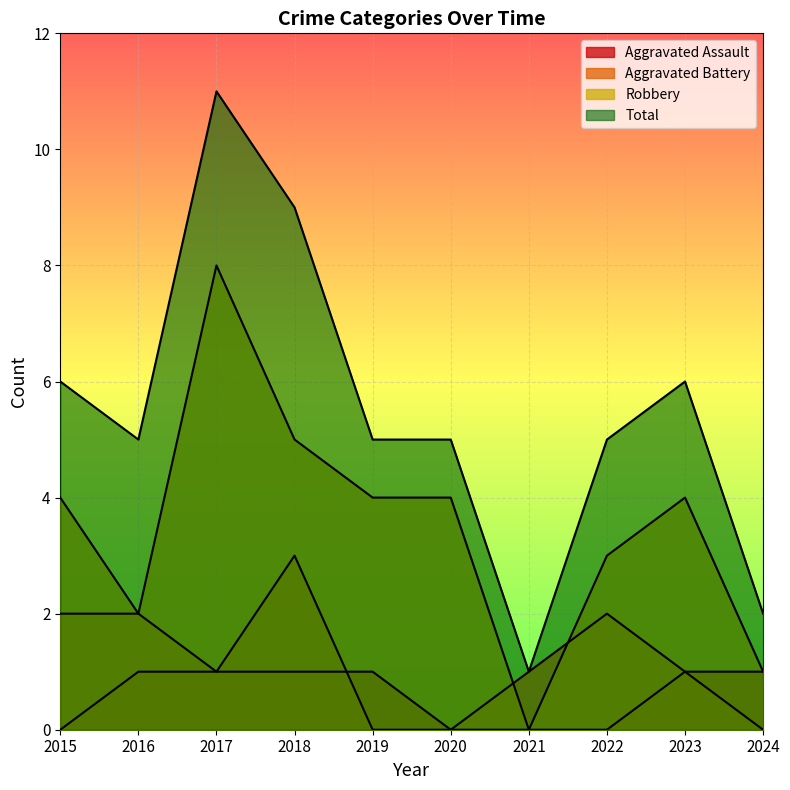

Count the number of data series in this chart.

4